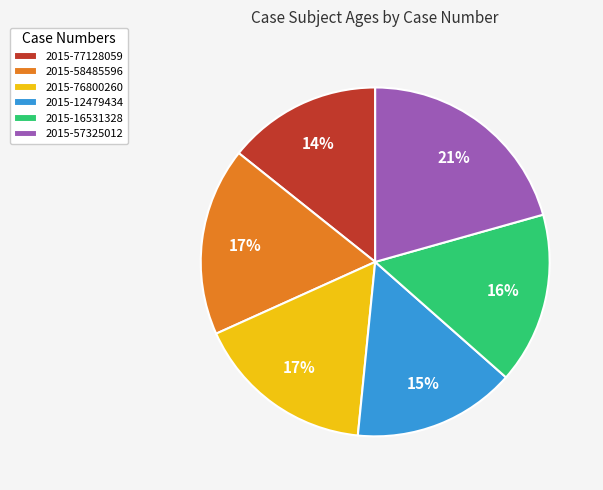

To the nearest percent, what is the combined percentage of 2015-57325012 and 2015-58485596?

38%